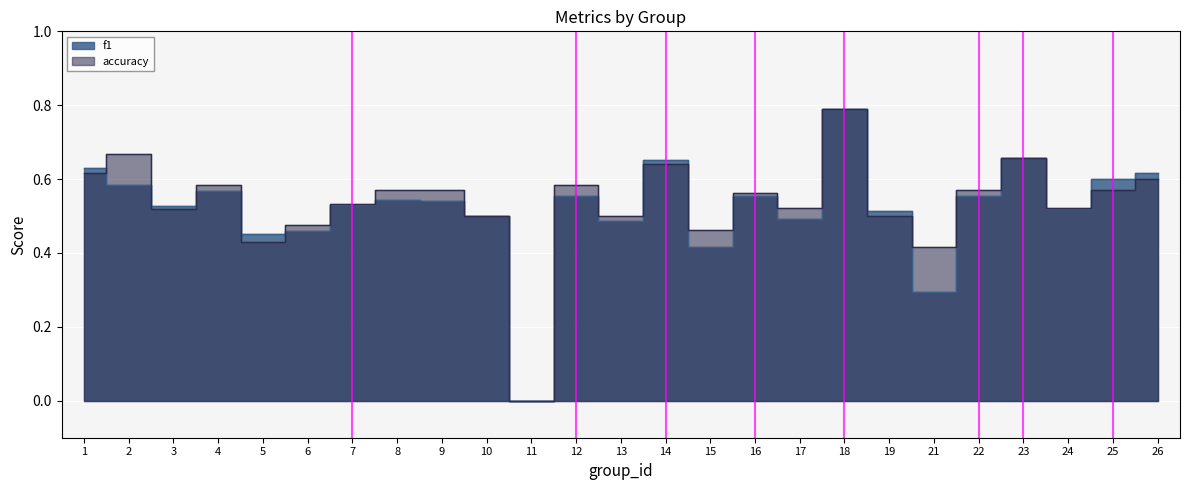

Between which two adjacent categories do accuracy and f1 first intersect?

1 and 2